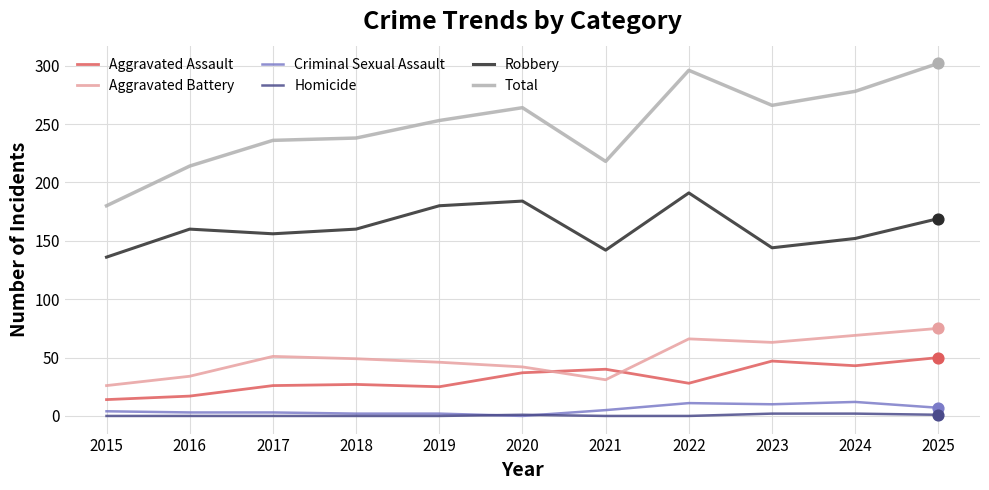

What is the total value across all series at 2023?

532